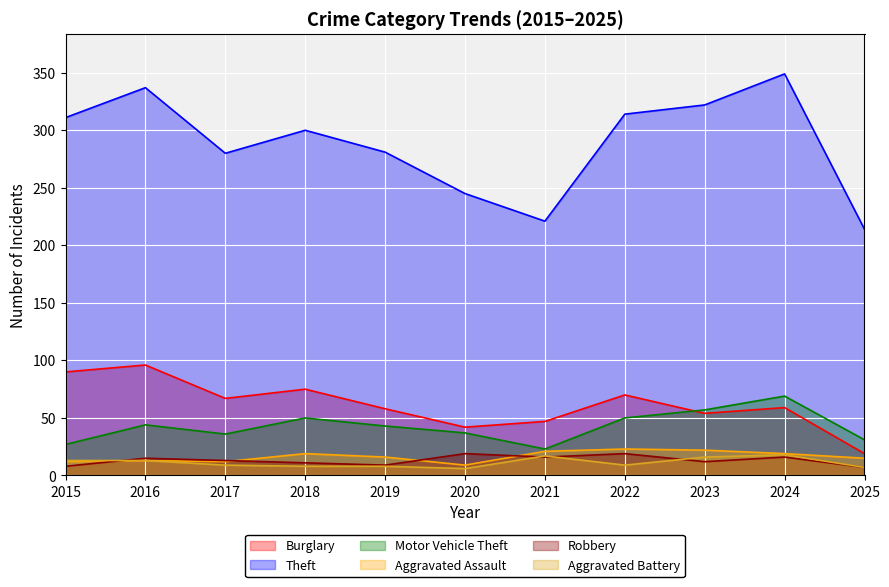

What value does the Robbery series have at 2024?

16